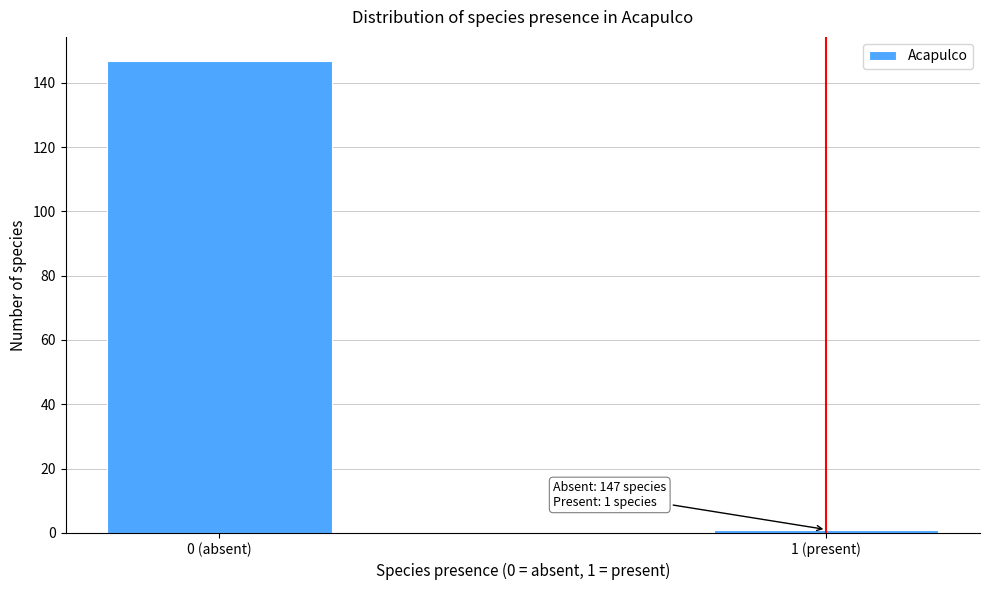

Reading left to right, what are all the values shown in this chart?

0 (absent)=147	1 (present)=1